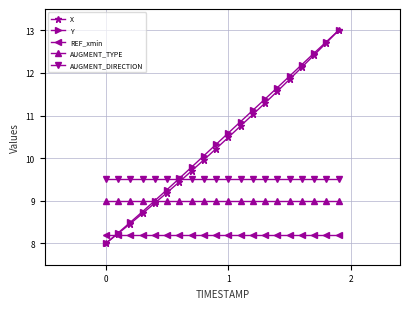

What is the value of the REF_xmin point at the 13th from the left?

8.2